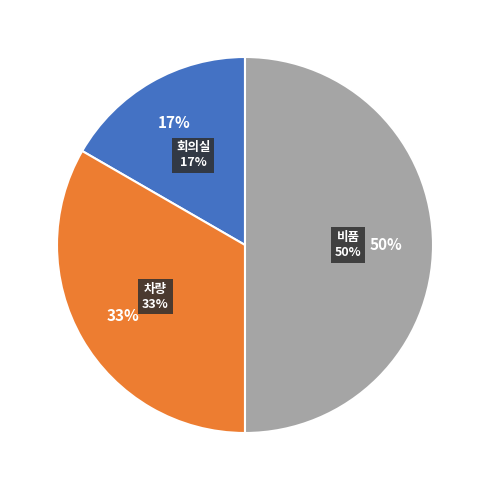

The 회의실 slice represents 17% of the pie. True or false?

True